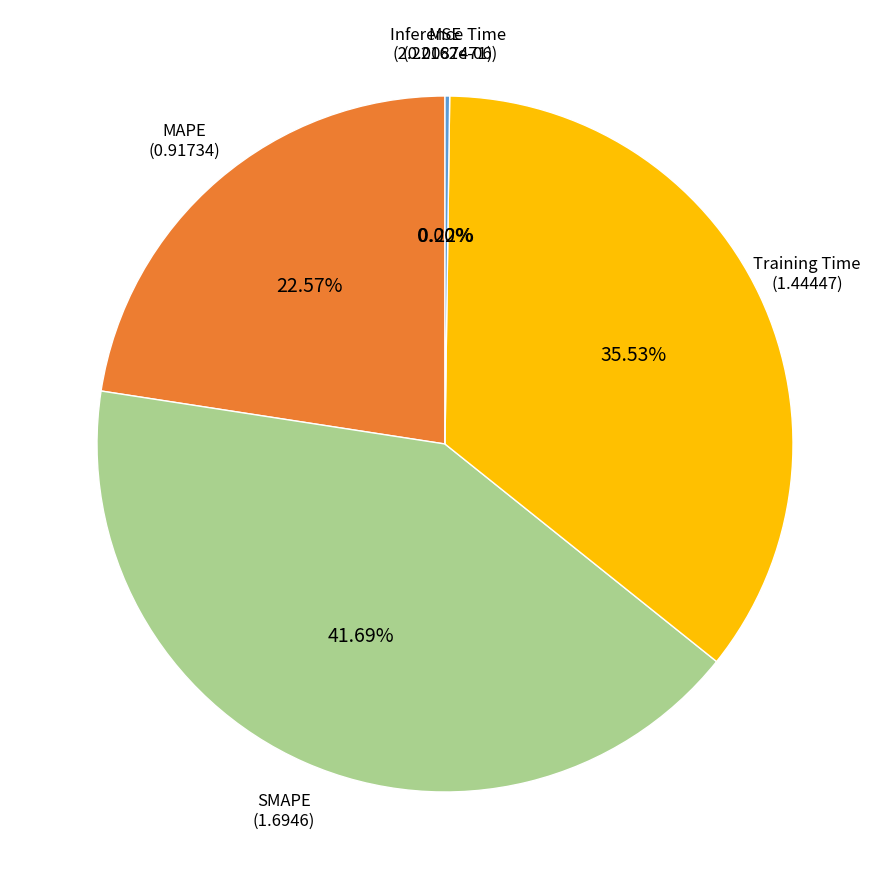

Approximately how many times larger is the value at MAPE compared to Training Time?

0.6